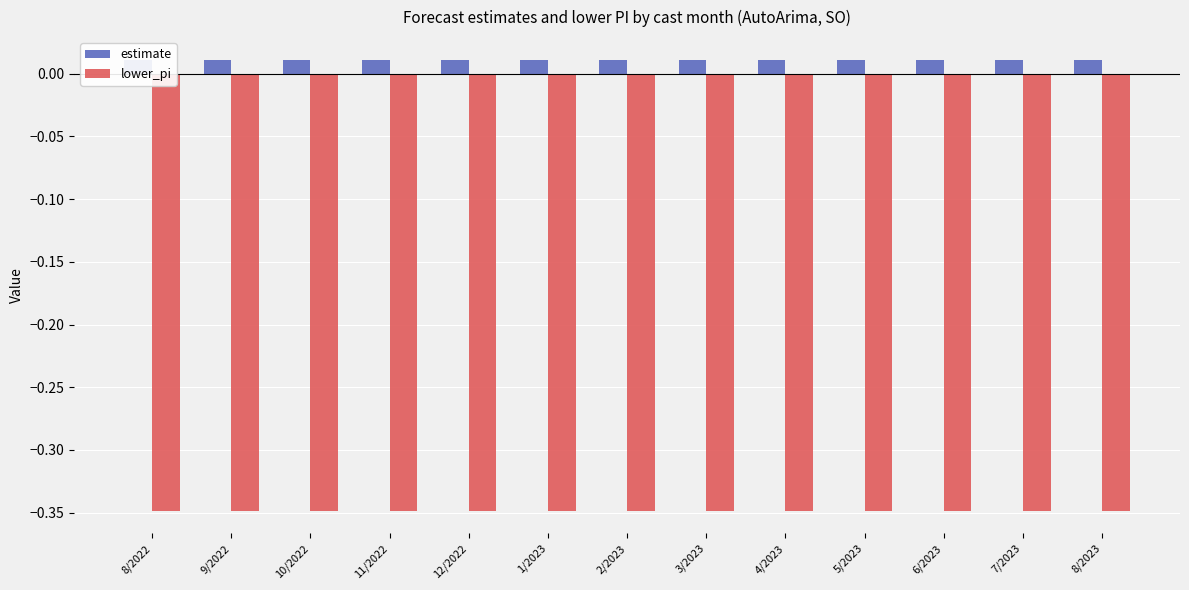

Reading left to right, what are all the values shown in this chart?

estimate: 0.0	0.0	0.0	0.0	0.0	0.0	0.0	0.0	0.0	0.0	0.0	0.0	0.0
lower_pi: -0.3	-0.3	-0.3	-0.3	-0.3	-0.3	-0.3	-0.3	-0.3	-0.3	-0.3	-0.3	-0.3